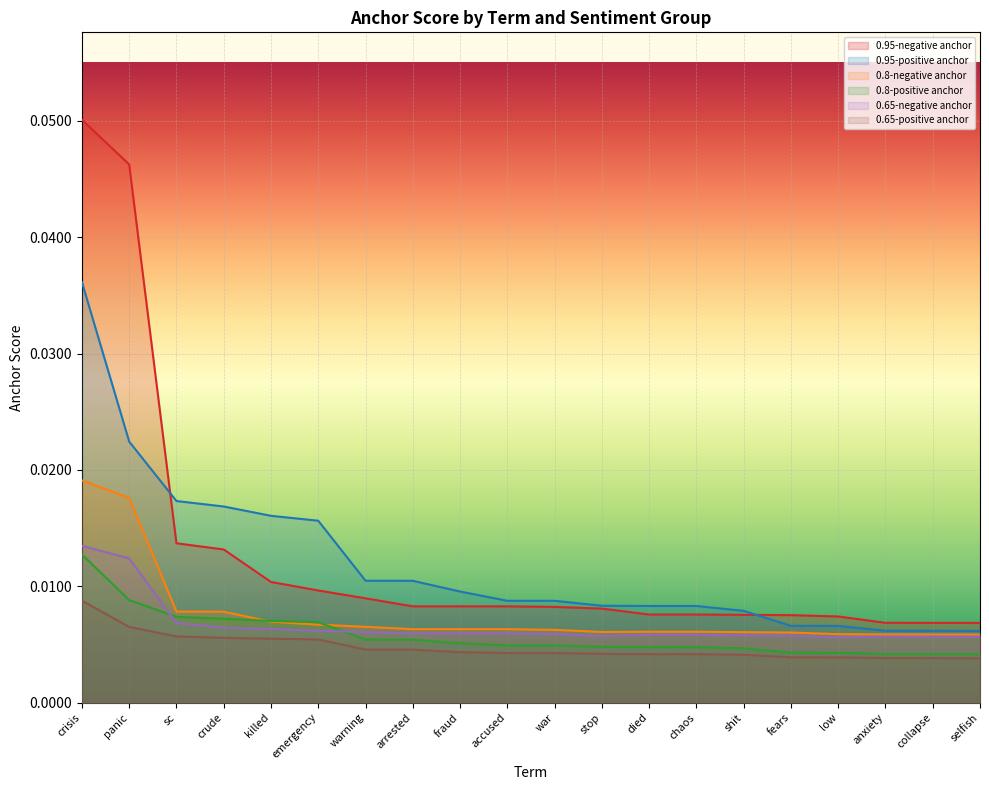

What is the label of the 11th point from the right?

accused